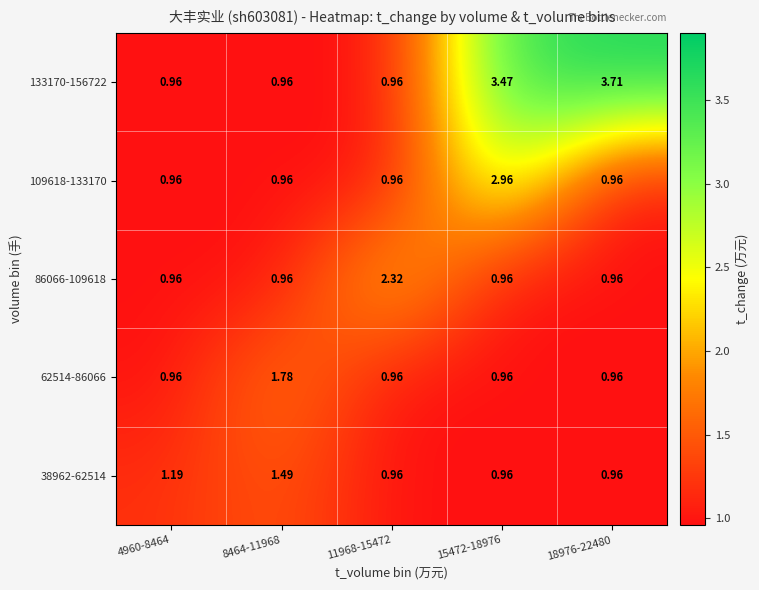

Which series changed the most between 8464-11968 and 18976-22480?

133170-156722